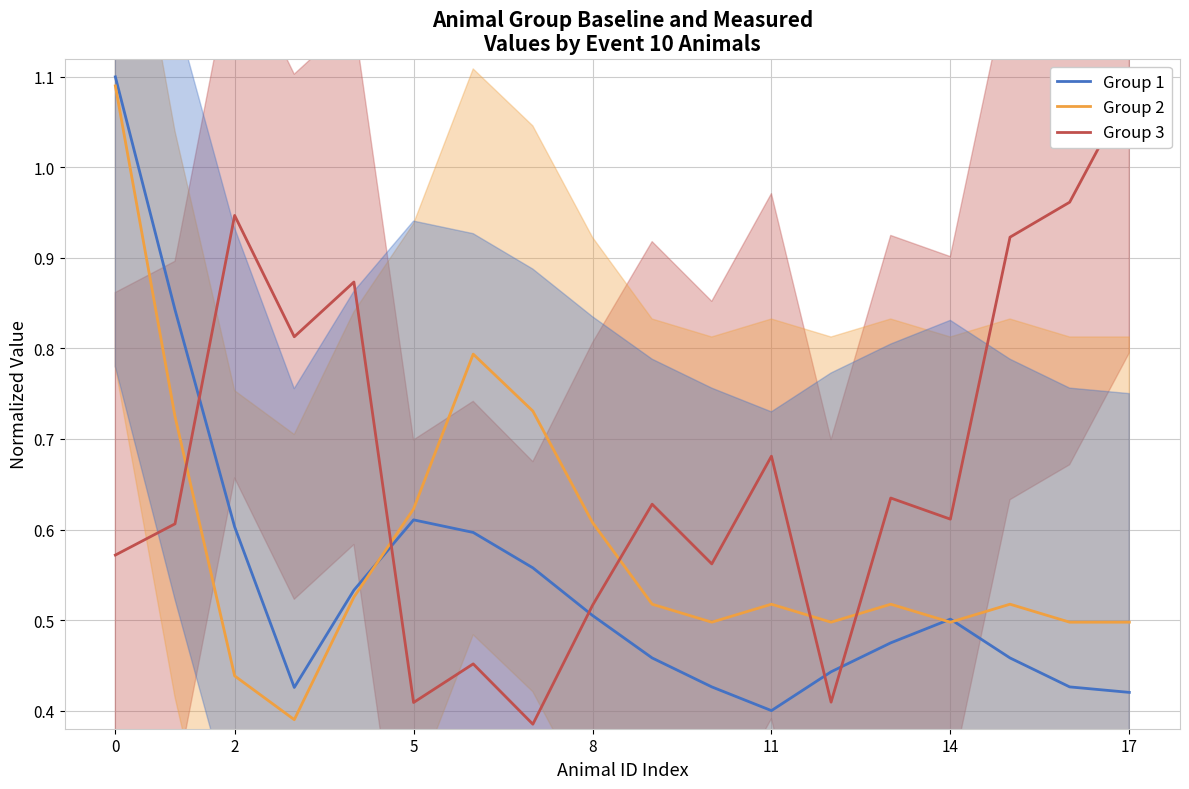

At which category does the chart reach its minimum across all series?

7